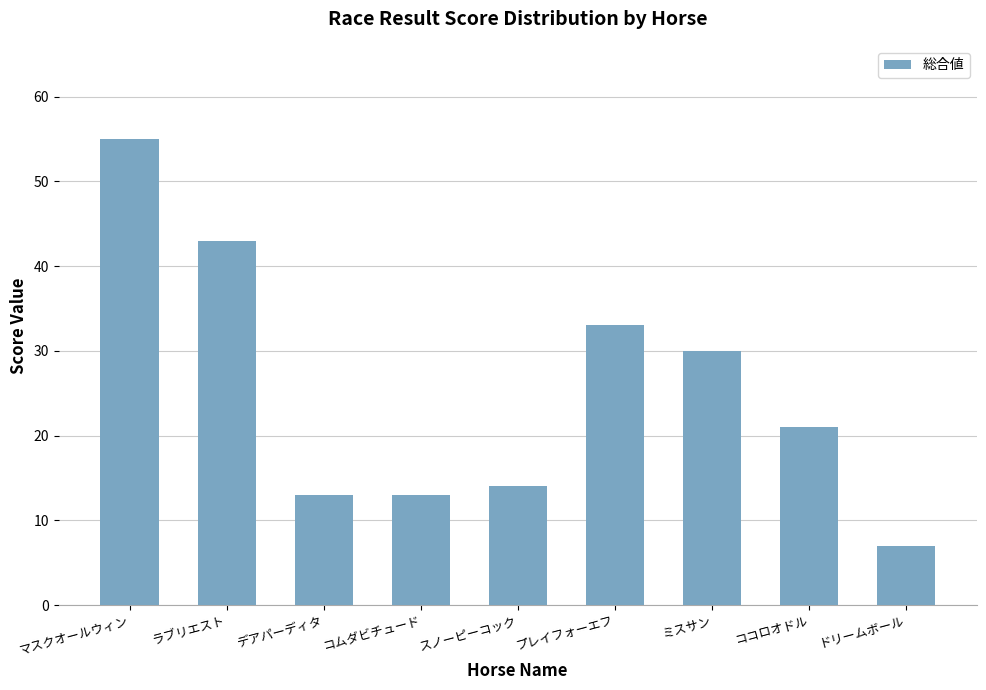

True or false: the data shows 30 at ミスサン.

True